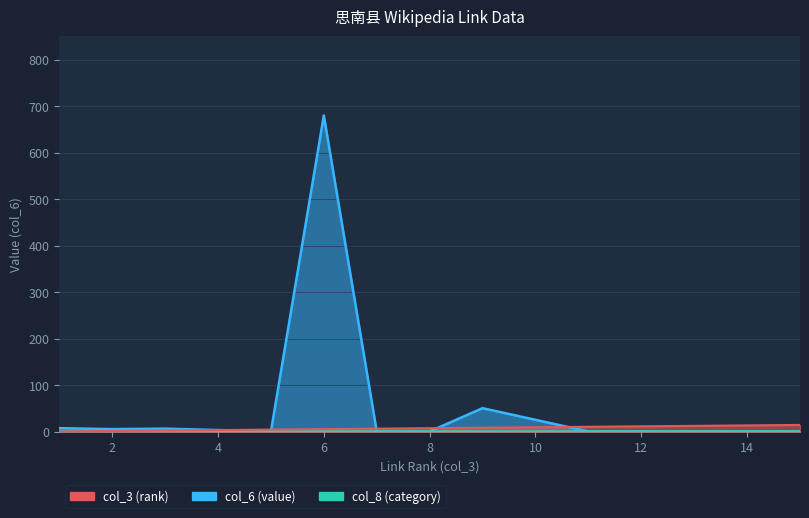

How many lines are shown in the chart?

3